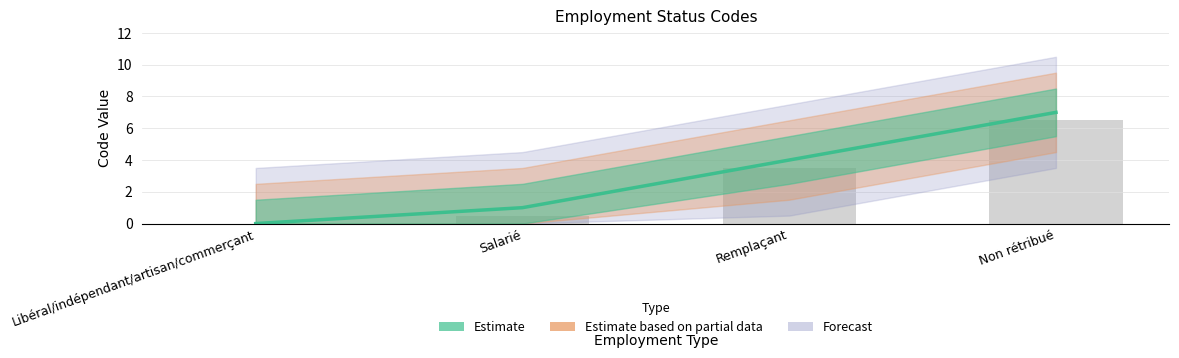

What is the difference between the values at Libéral/indépendant/artisan/commerçant and Remplaçant?

4